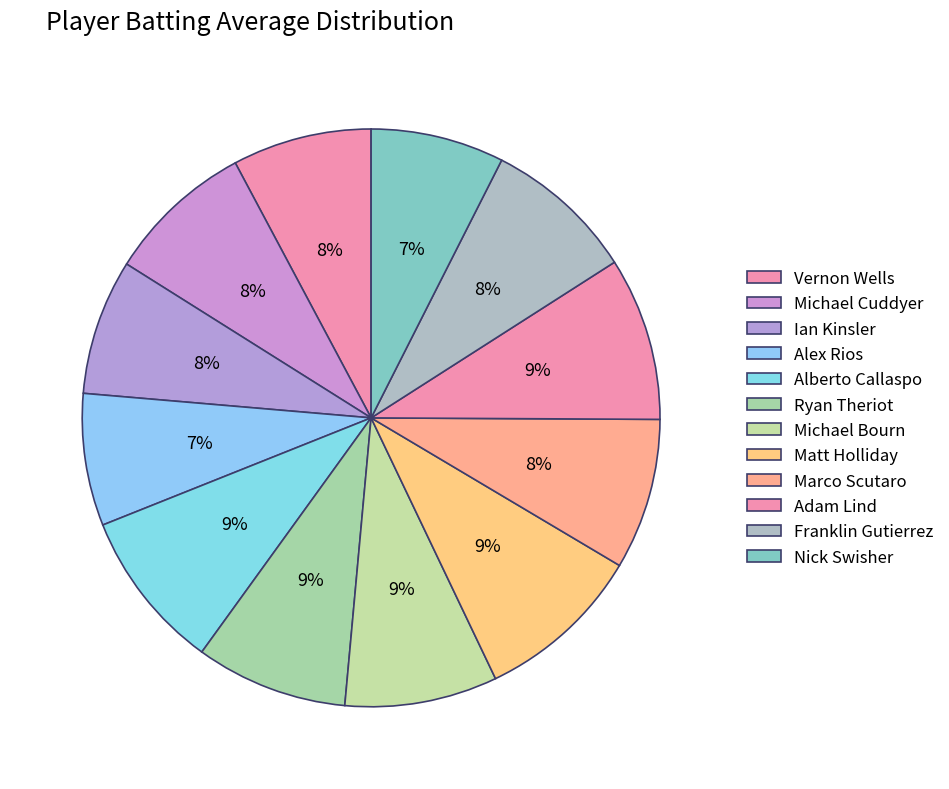

Count the number of slices in the pie.

12